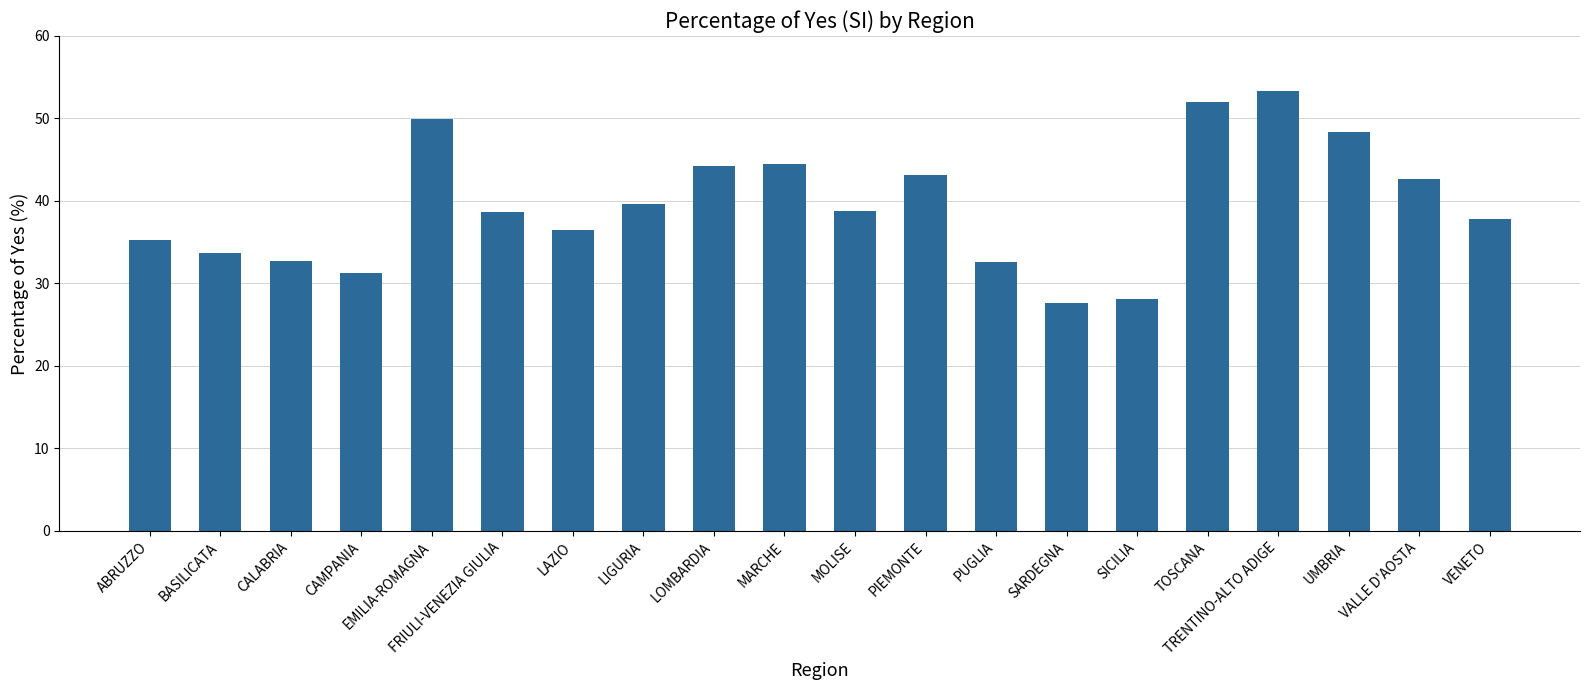

How many distinct data groups are displayed?

1